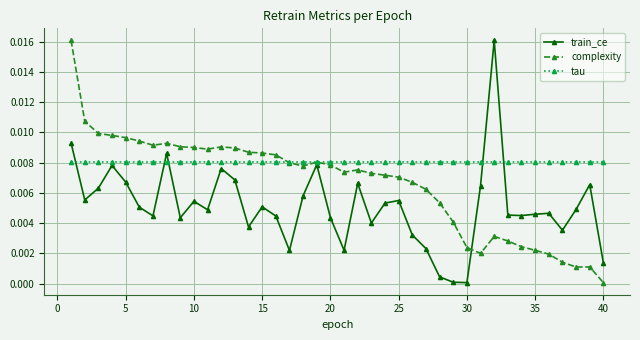

Rank the series by their average value, from lowest to highest.

train_ce, complexity, tau